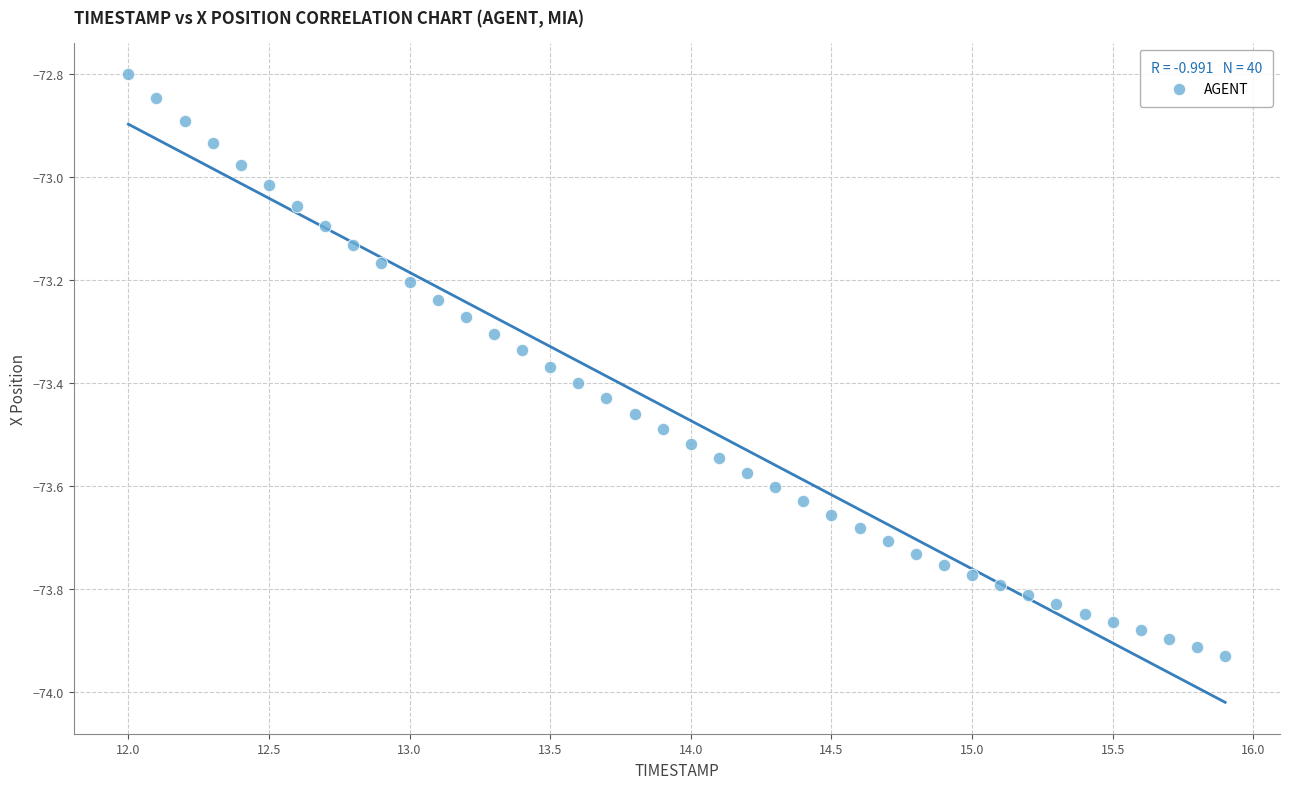

What is the range of Y values (max minus min)?

1.1